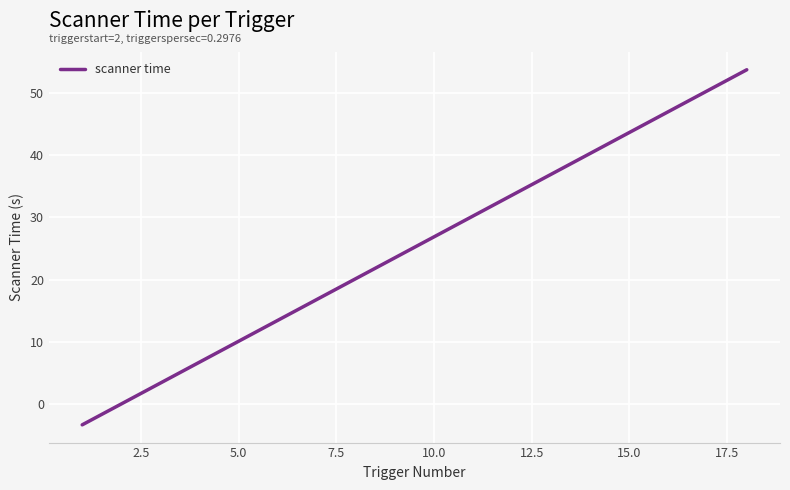

What is the greatest value displayed?

53.8